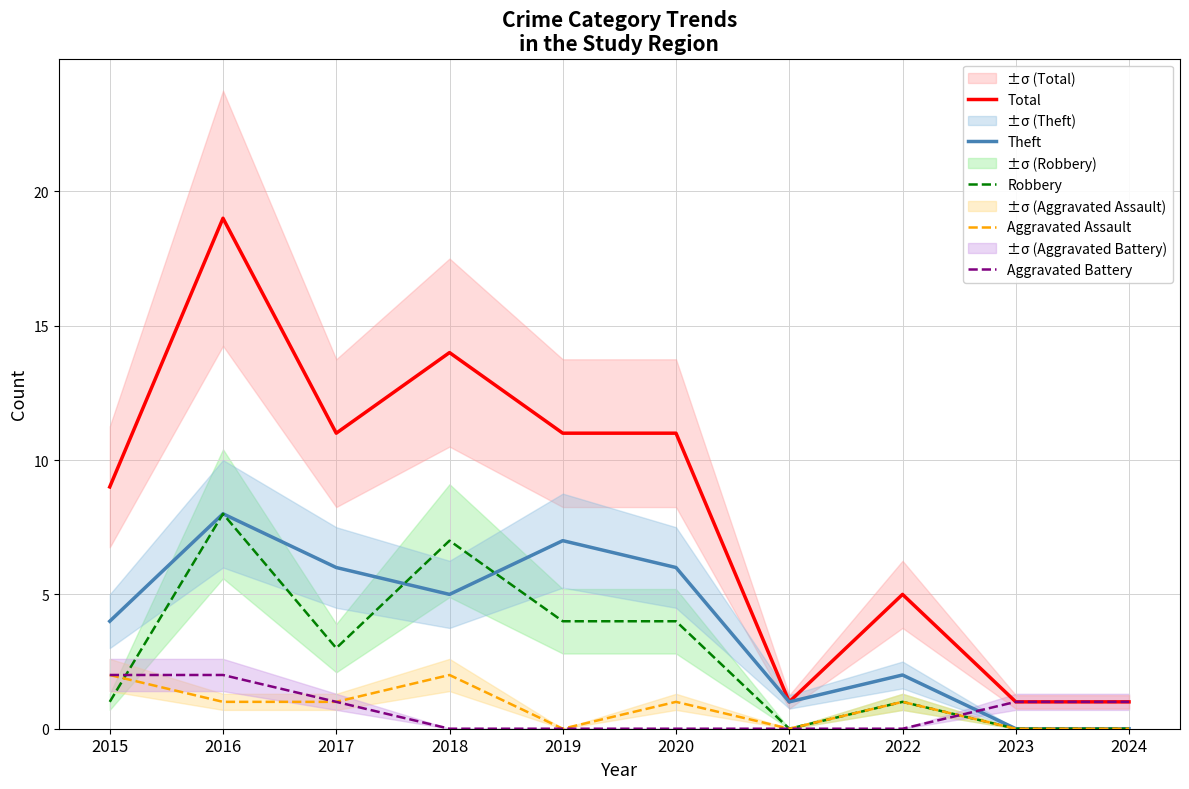

True or false: Robbery and Total intersect in this chart.

False